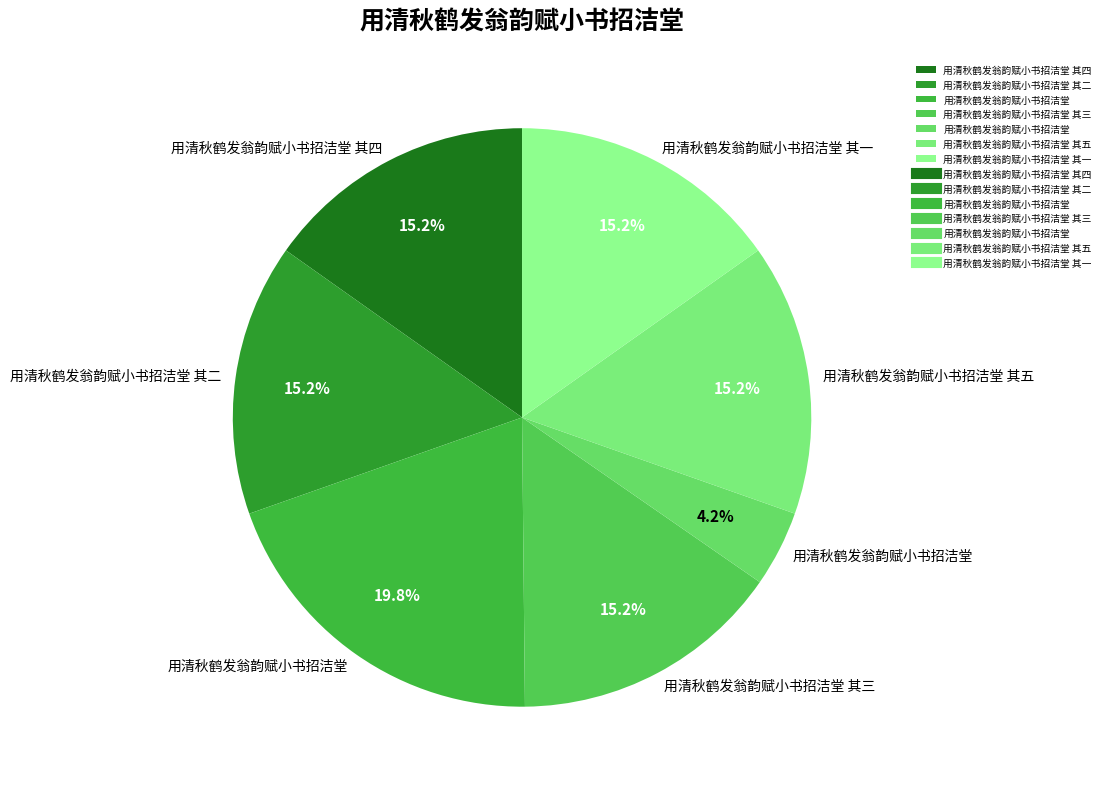

Count the number of slices in the pie.

7